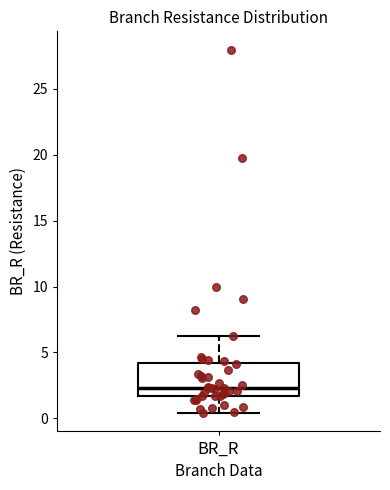

Transcribe this box plot: give where the median line is, the range the box spans, and where the two whiskers end, as read against the y-axis. The values are not printed on the chart, so give them approximately, as read against the axis.

median 2.5, box 1.5 to 4.0, whiskers 0.5 to 6.0